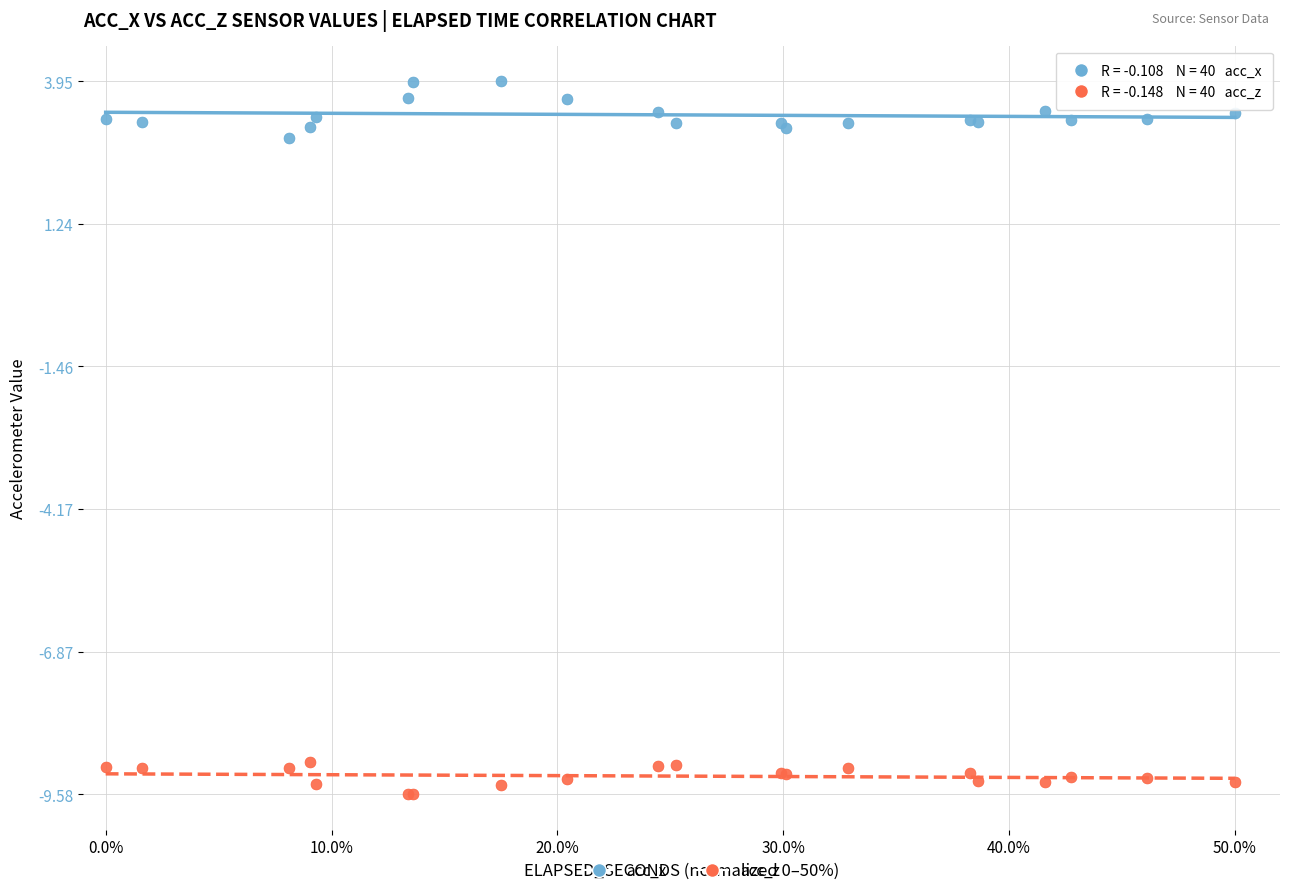

What is the X range (max minus min) for the scatter plot?

50.0